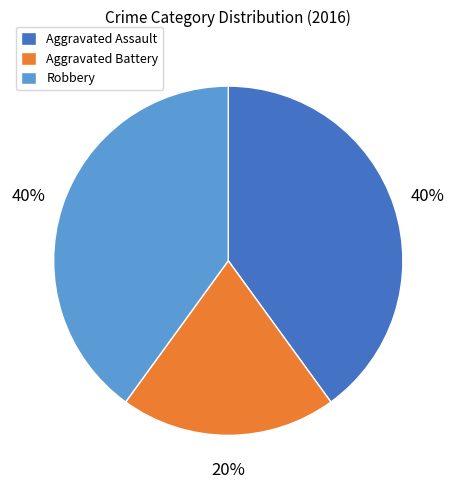

Which slice is the smallest?

Aggravated Battery